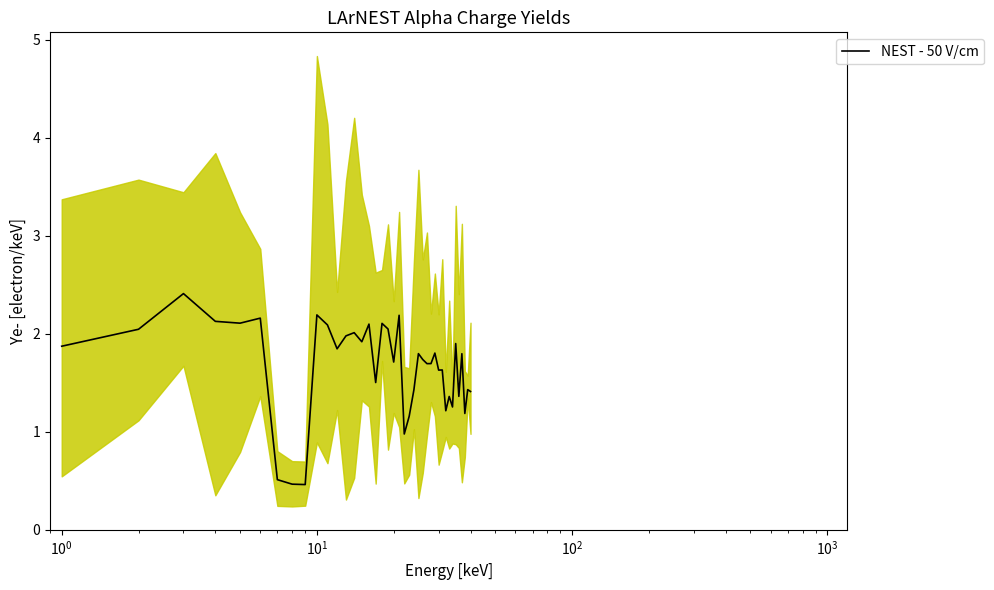

What is the minimum value for NEST - 50 V/cm?

0.5